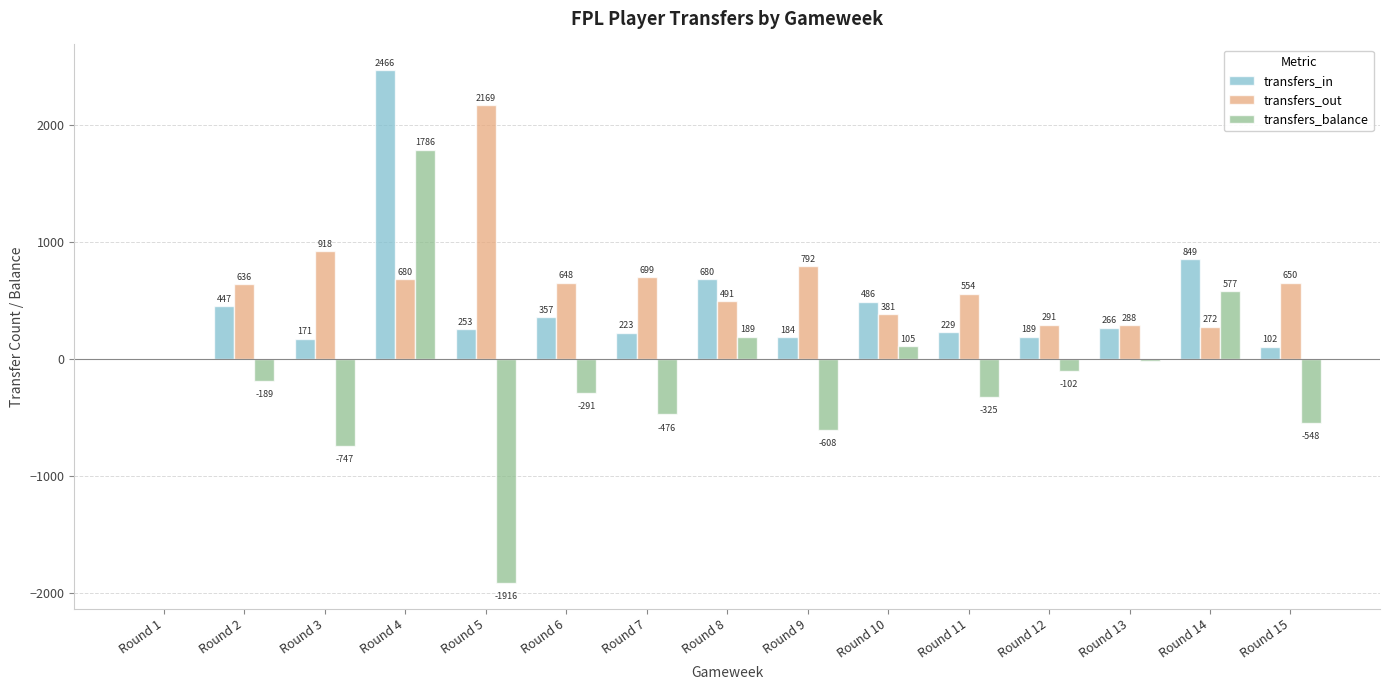

What is the sum of all transfers_balance values?

-2567